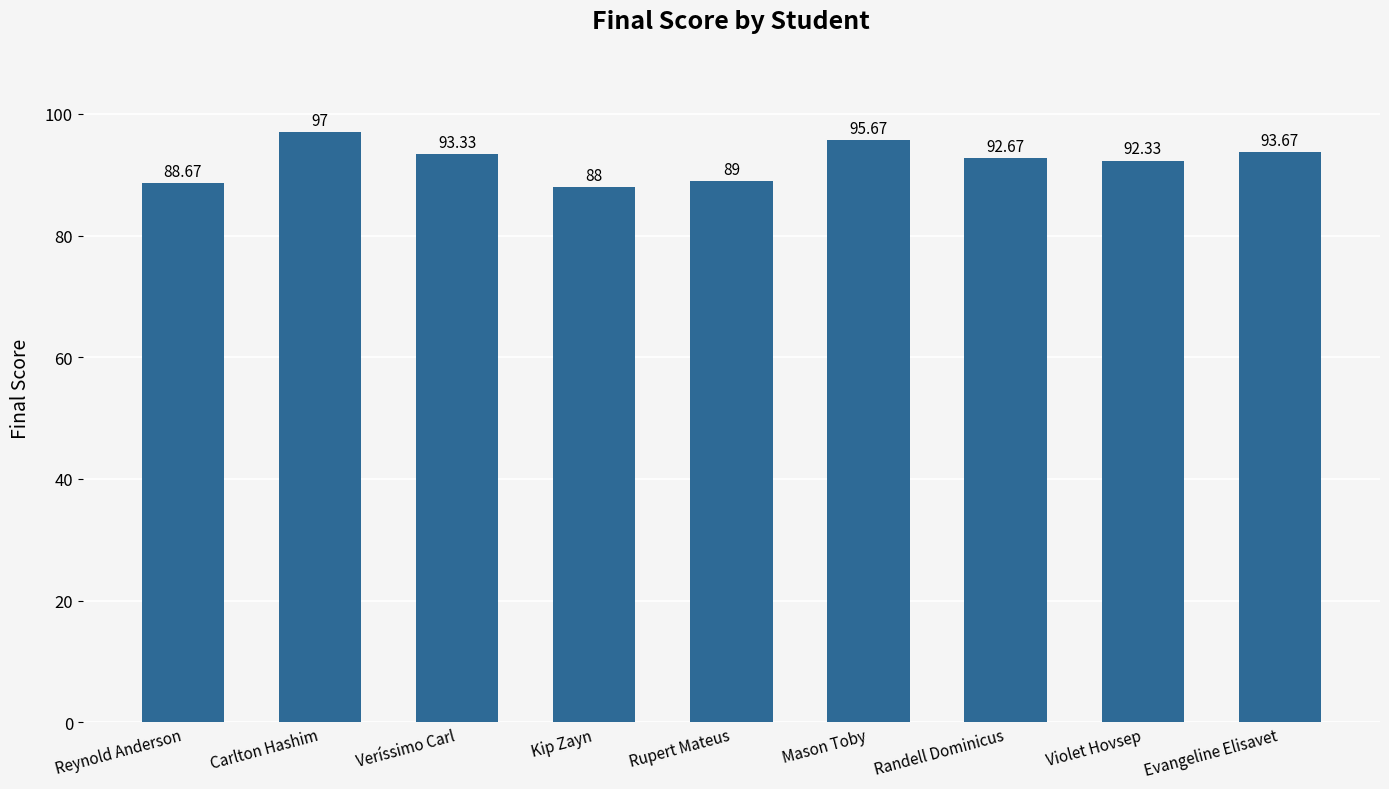

Rank the categories by value from highest to lowest.

Carlton Hashim, Mason Toby, Evangeline Elisavet, Veríssimo Carl, Randell Dominicus, Violet Hovsep, Rupert Mateus, Reynold Anderson, Kip Zayn